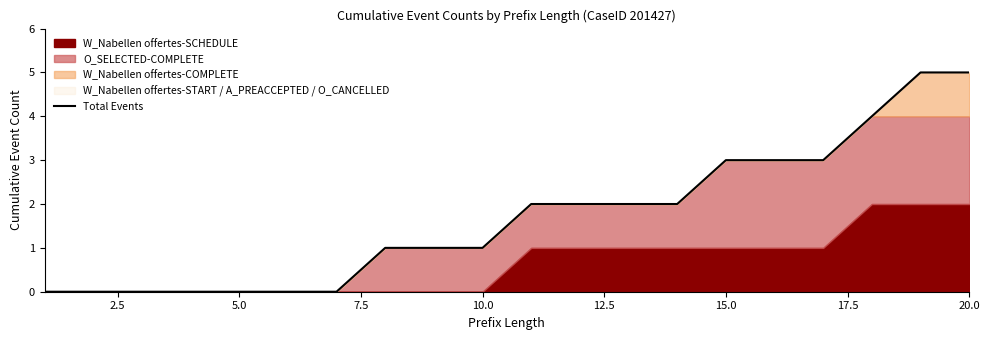

Reading left to right, what are all the values shown in this chart?

0	0	0	0	0	0	0	1	1	1	2	2	2	2	3	3	3	4	5	5